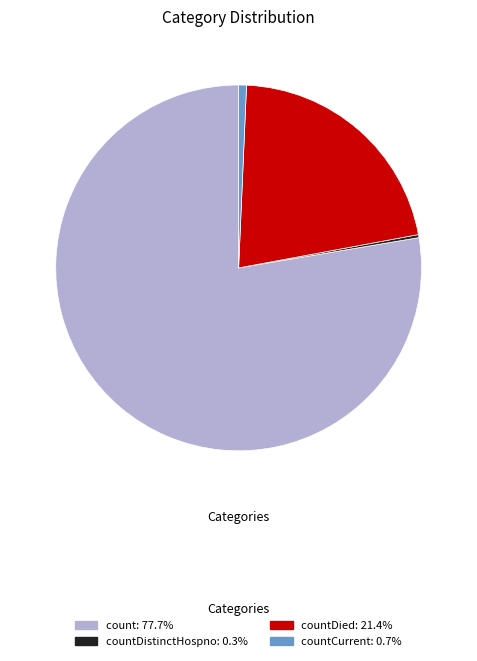

Is there a majority slice in this chart?

Yes